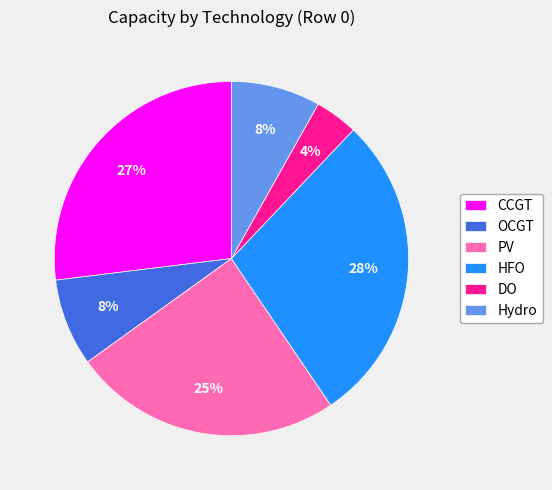

Is it true that CCGT is 20% of the pie?

False